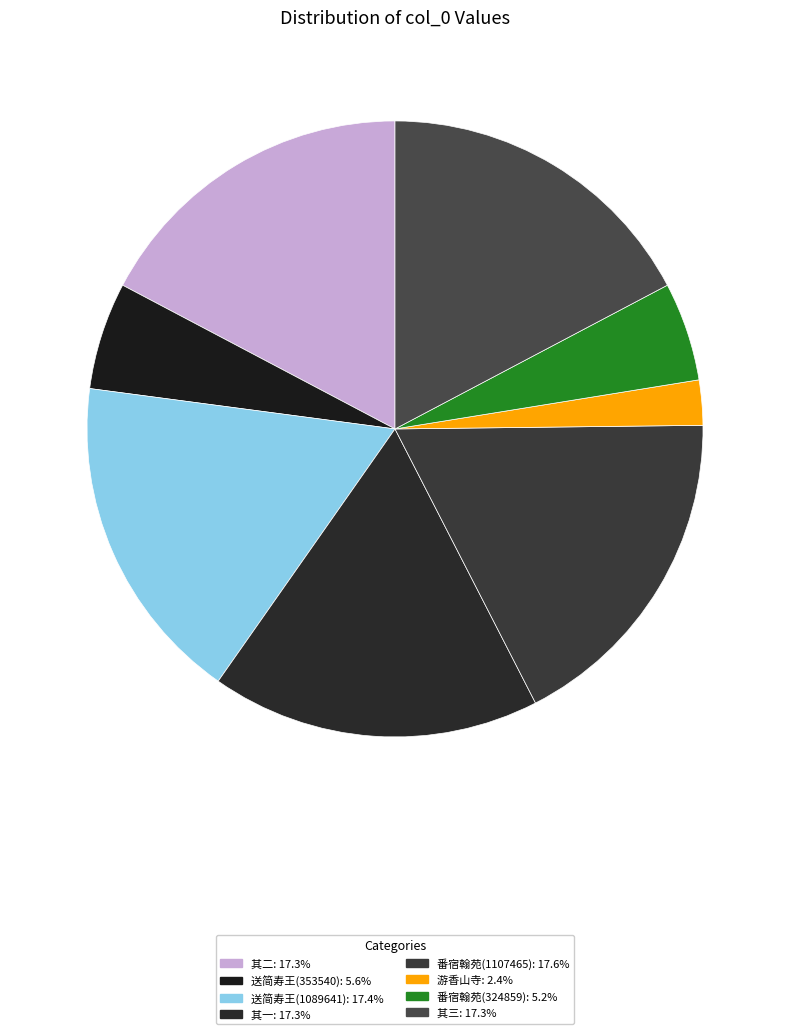

How many slices are in this pie chart?

8